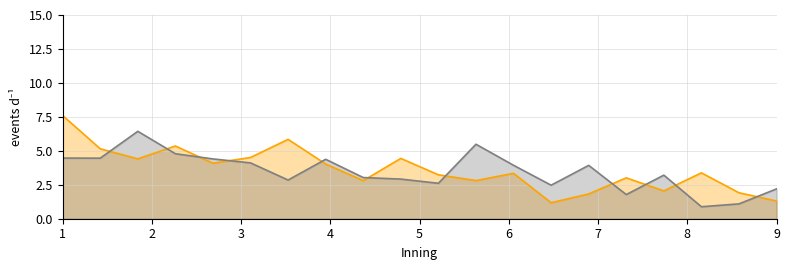

What is the maximum value for Seattle U?

6.4